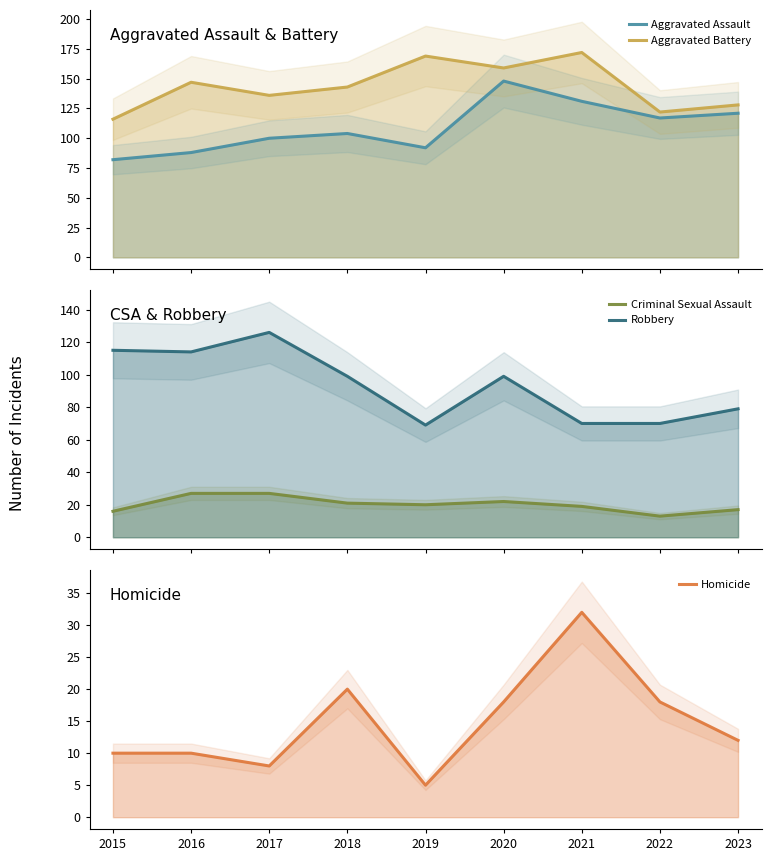

What is the difference between the second highest and minimum values in the Aggravated Battery series?

53